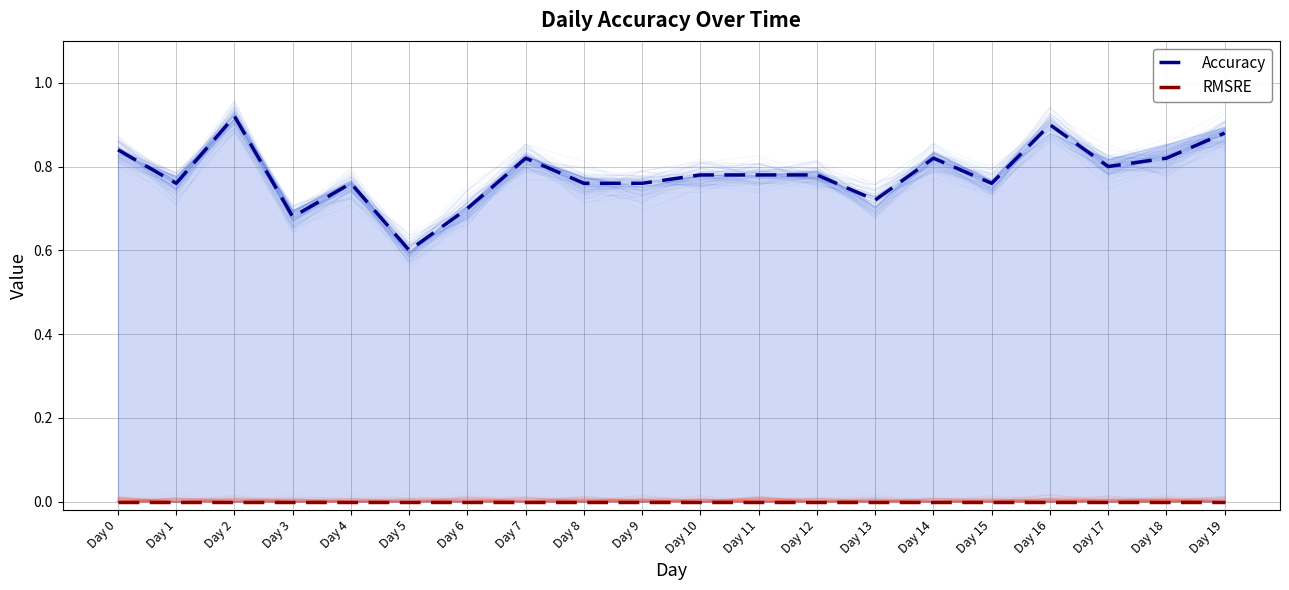

True or false: Accuracy has a value of 0.8 at Day 7.

True